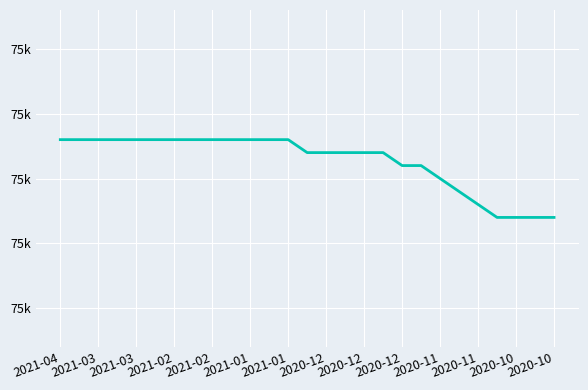

Is this an area chart (filled region under the line)?

No